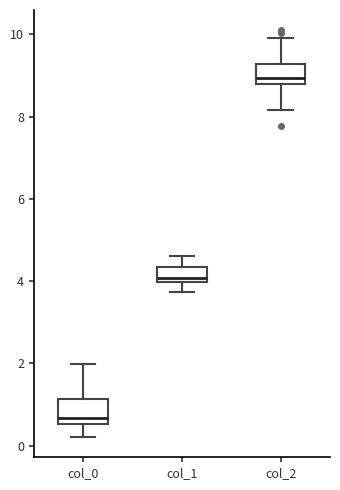

Which box's median line is the lowest?

col_0